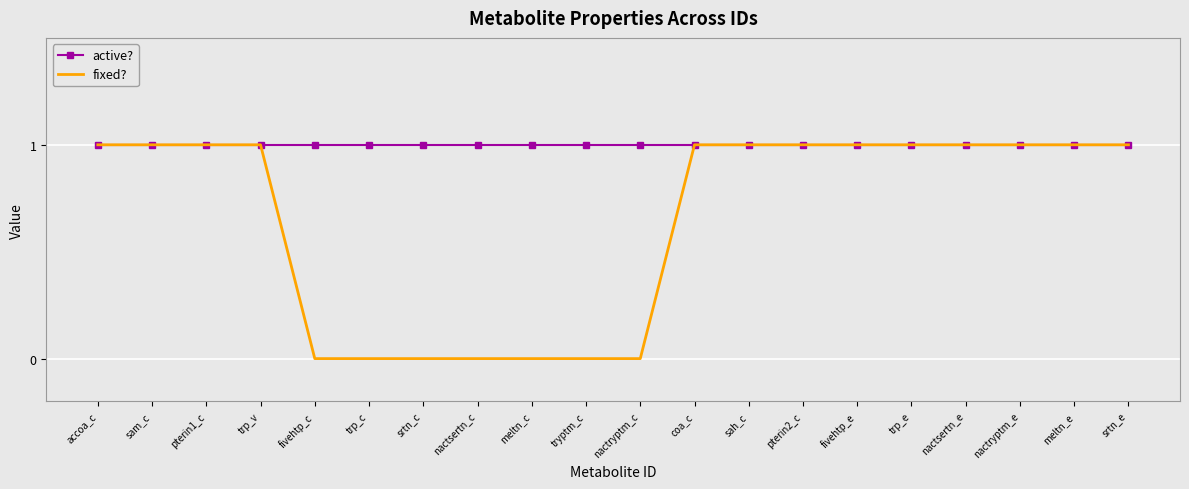

Is the value of fixed? at srtn_c greater than the value of active? at meltn_e?

No